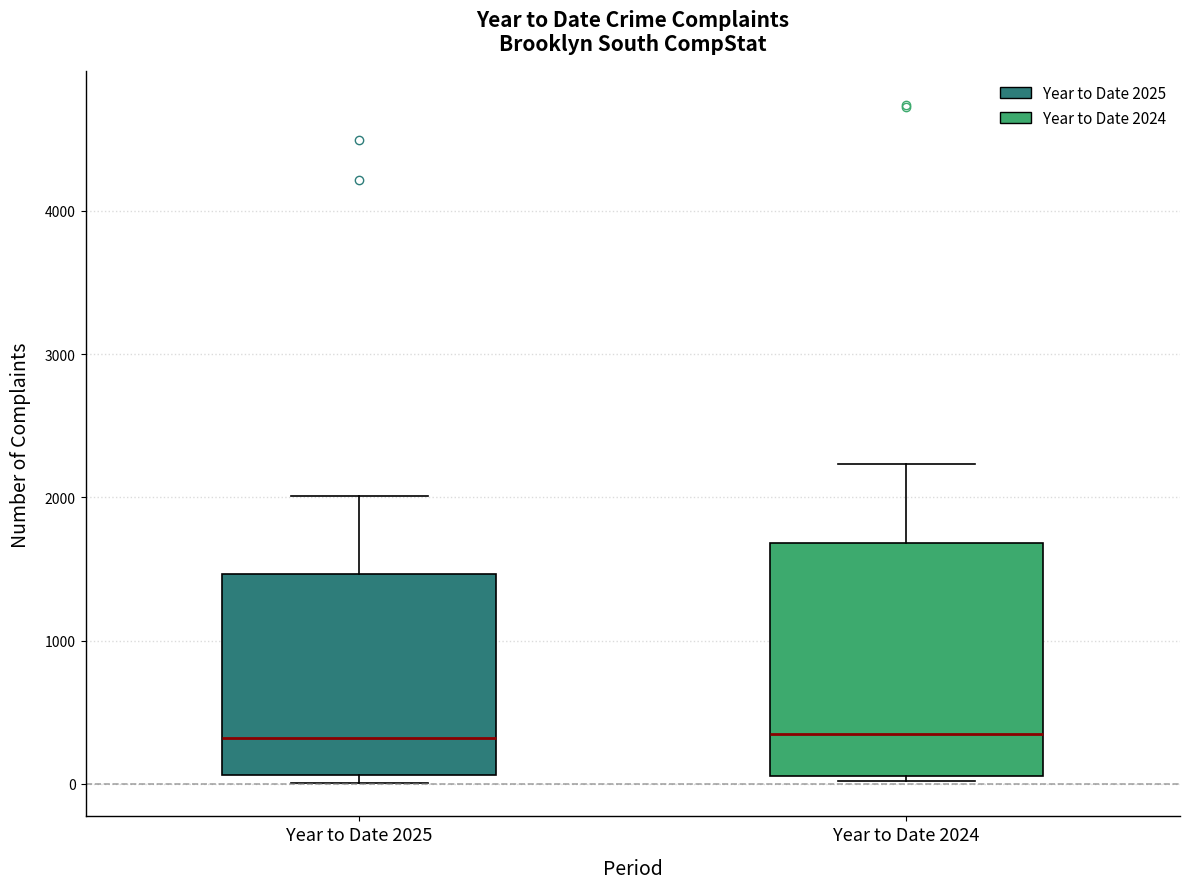

Where does the upper whisker of the box for Year to Date 2024 end on the y-axis? The values are not printed on the chart, so give them approximately, as read against the axis.

2200